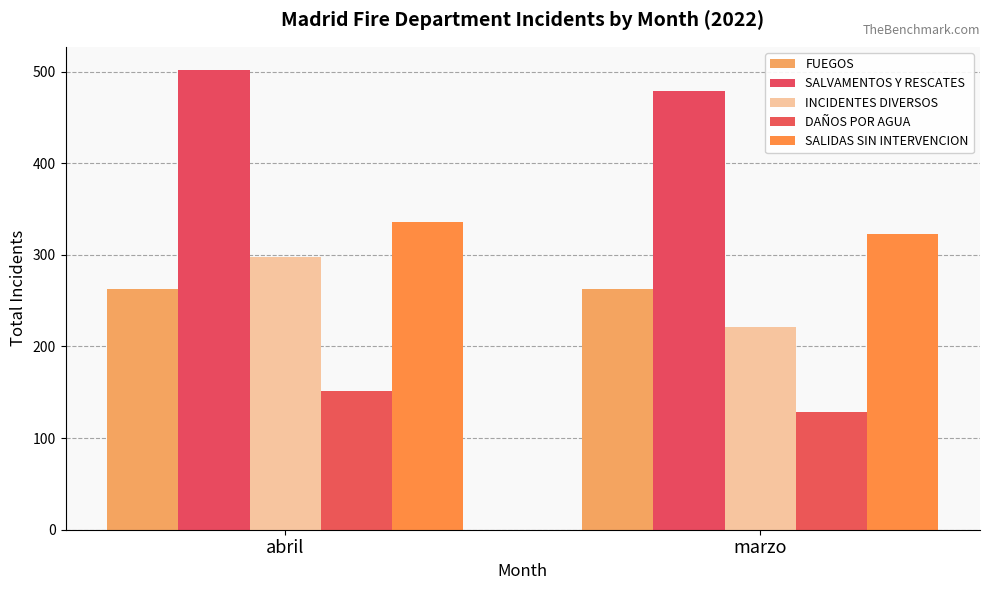

What is the difference between the highest and lowest values at abril?

351